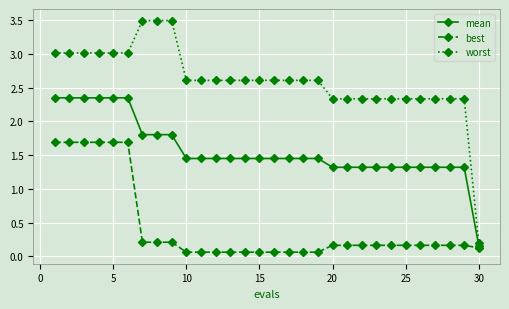

True or false: worst and mean cross at least once.

False